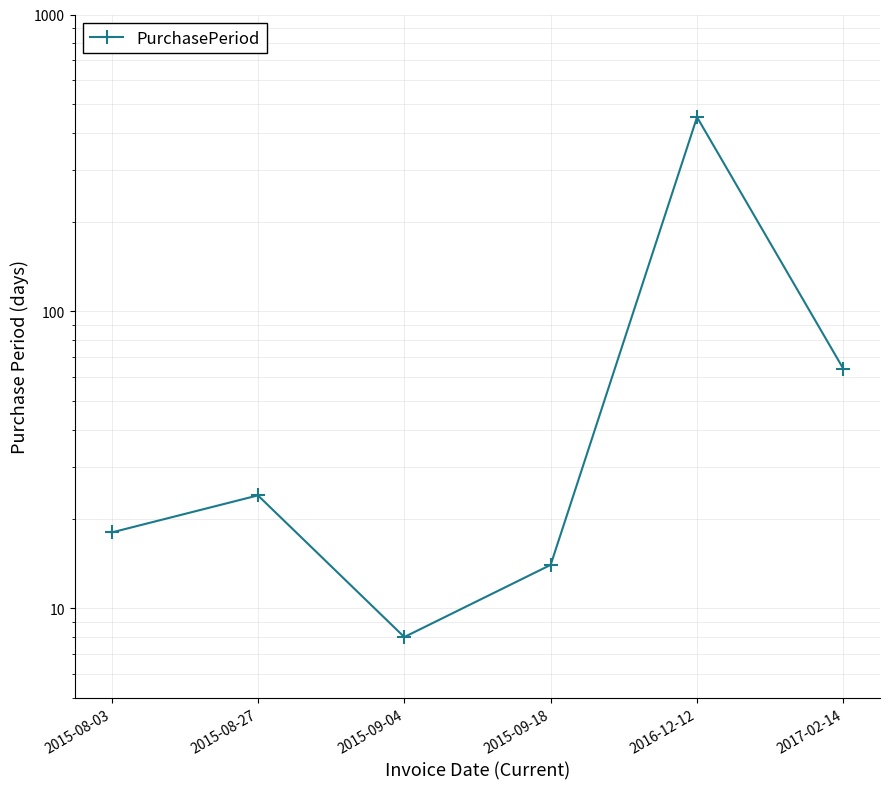

The chart shows a value of 18 at 2015-08-03. True or false?

True